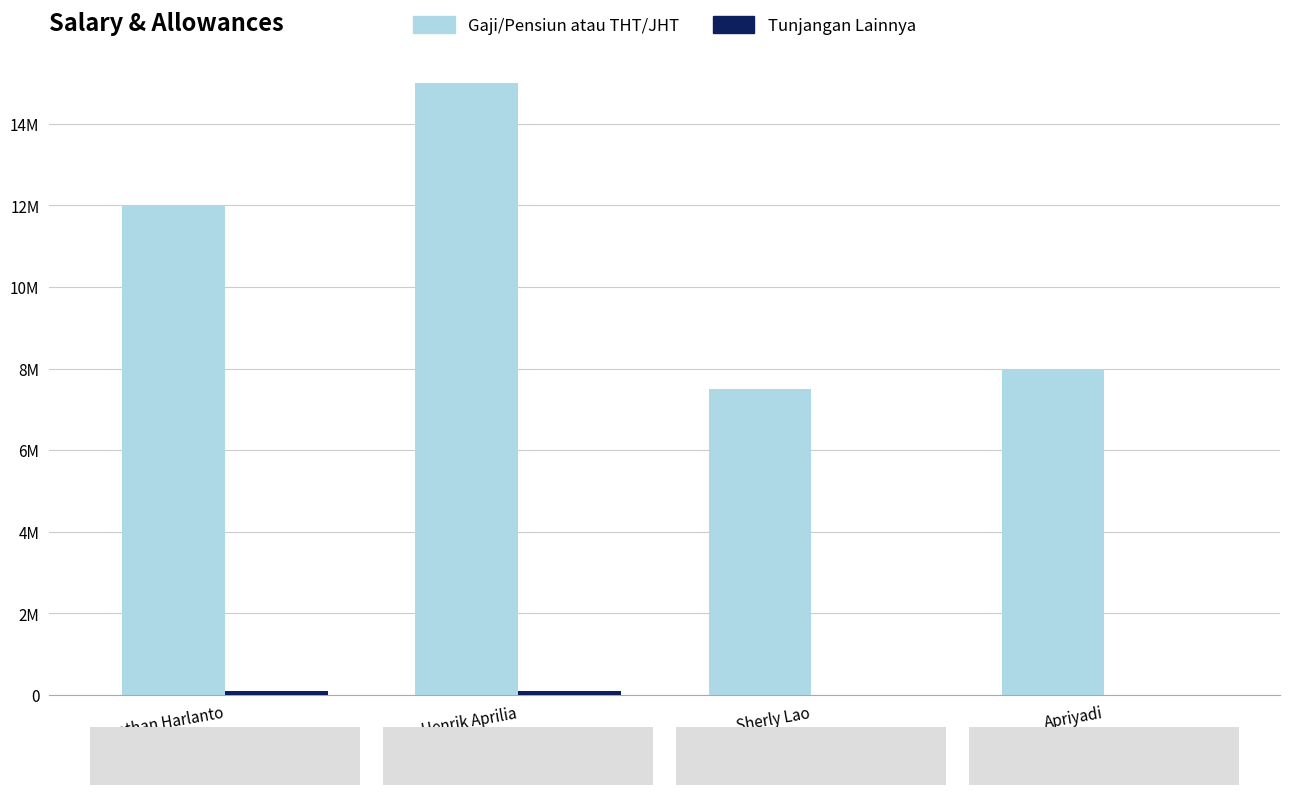

What is the total value across all series at Sherly Lao?

7500000